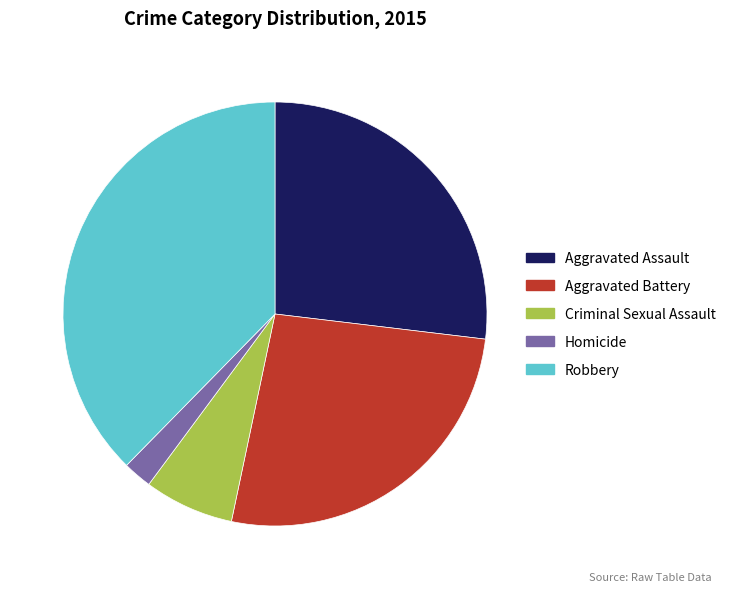

True or false: Aggravated Assault accounts for 27% of the total.

True